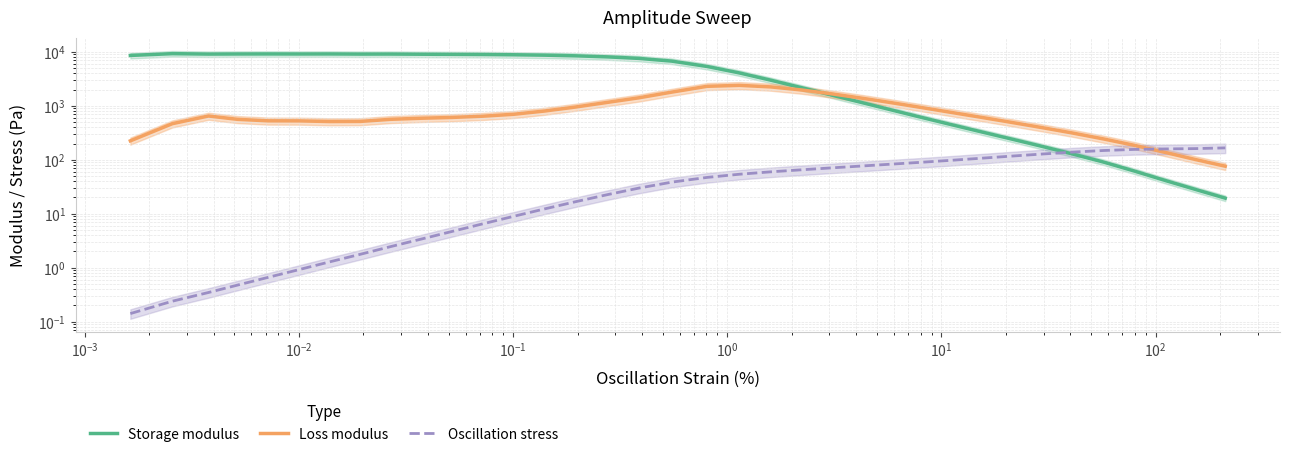

In Loss modulus, how many points are higher than both neighbors (excluding endpoints)?

2